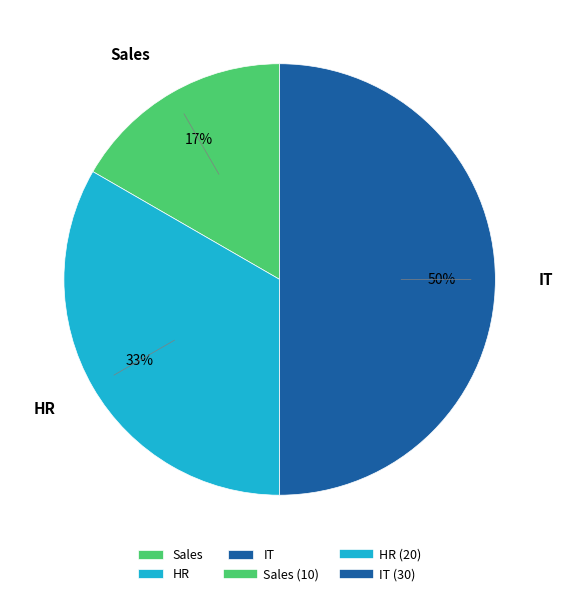

How many slices are in this pie chart?

3